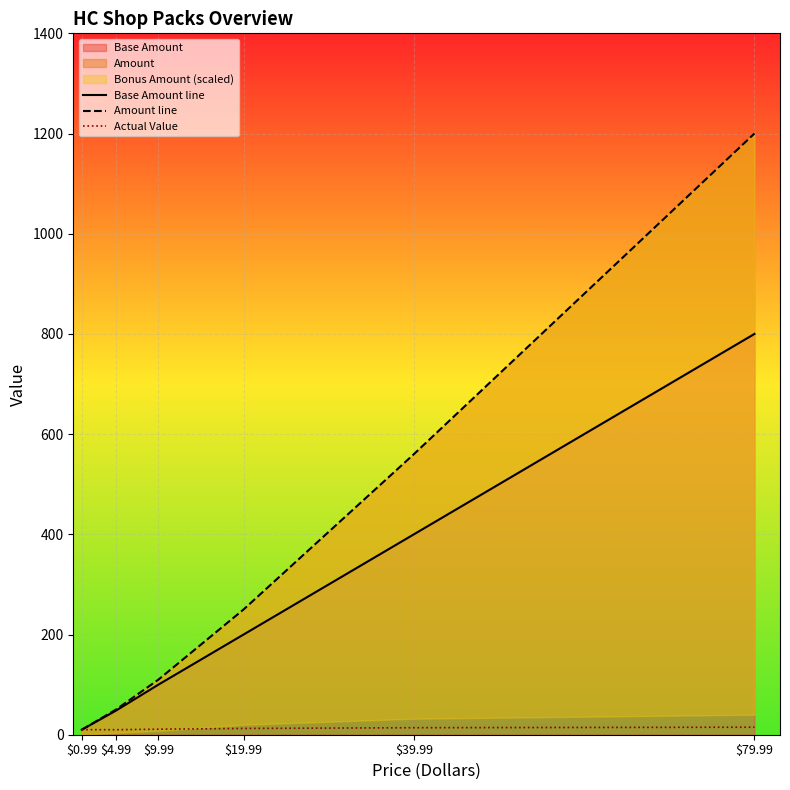

Count the number of categories in the chart.

6